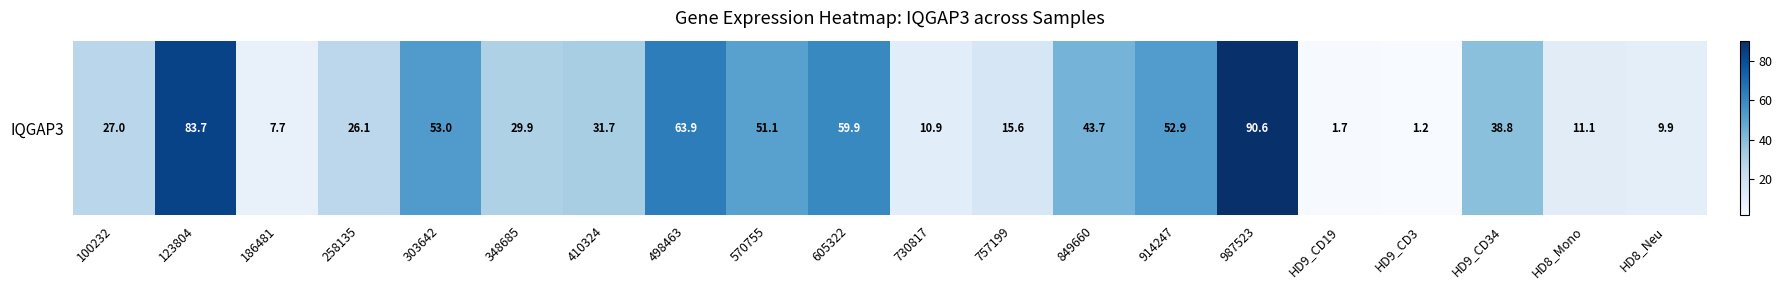

What is the minimum value shown in the chart?

1.2